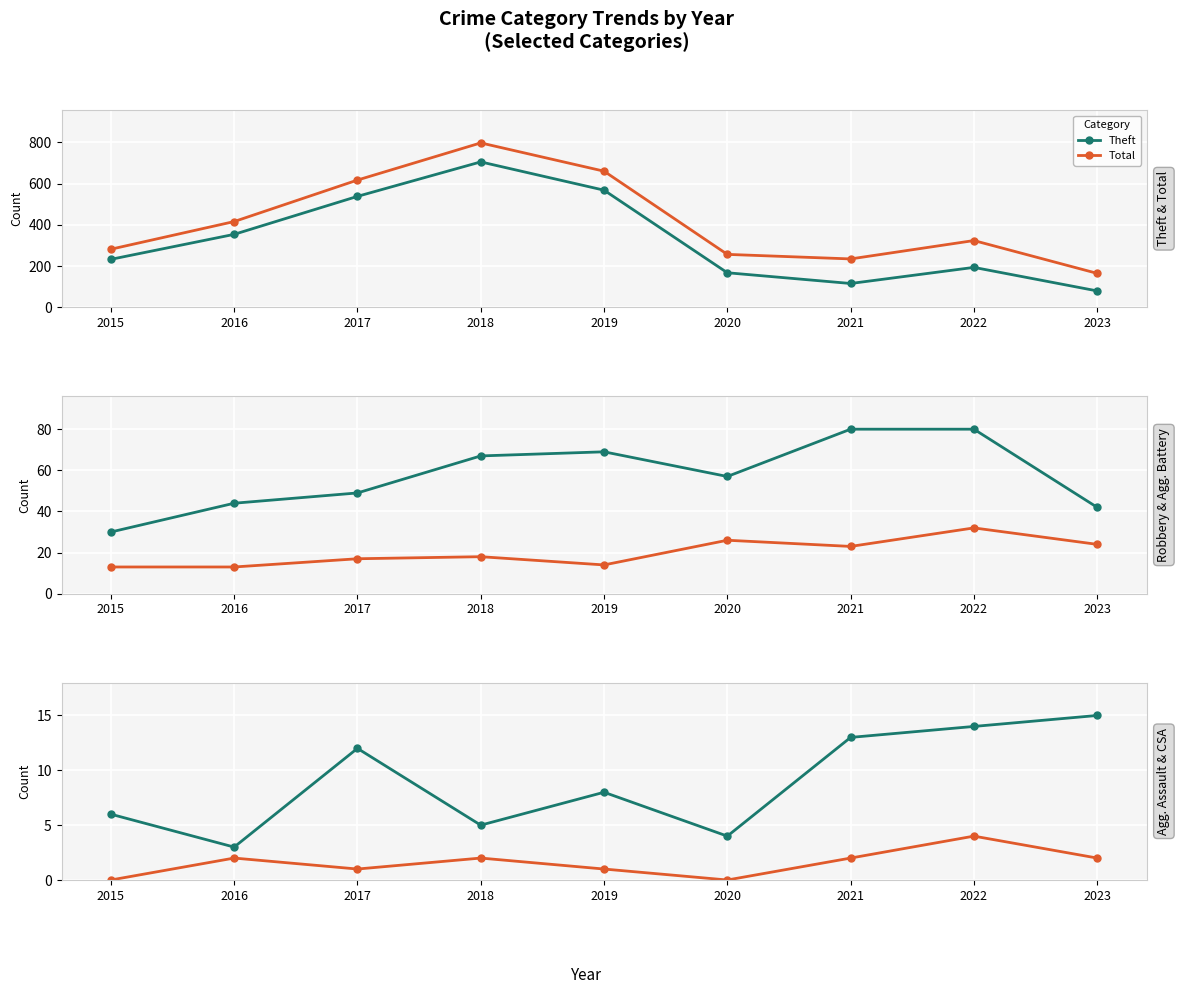

Reading left to right, transcribe all the data shown in this chart.

Theft: 233	354	538	705	568	168	116	194	80
Total: 282	416	617	797	660	257	235	324	165
Robbery: 30	44	49	67	69	57	80	80	42
Aggravated Battery: 13	13	17	18	14	26	23	32	24
Aggravated Assault: 6	3	12	5	8	4	13	14	15
Criminal Sexual Assault: 0	2	1	2	1	0	2	4	2